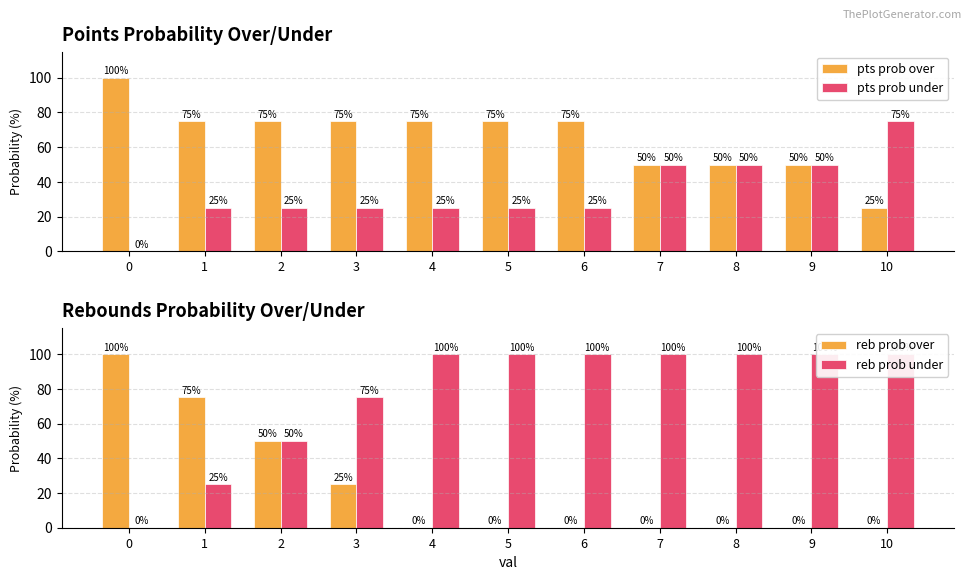

Reading right to left, list all the values displayed in this chart.

pts prob over: 10=25	9=50	8=50	7=50	6=75	5=75	4=75	3=75	2=75	1=75	0=100
pts prob under: 10=75	9=50	8=50	7=50	6=25	5=25	4=25	3=25	2=25	1=25	0=0
reb prob over: 10=0	9=0	8=0	7=0	6=0	5=0	4=0	3=25	2=50	1=75	0=100
reb prob under: 10=100	9=100	8=100	7=100	6=100	5=100	4=100	3=75	2=50	1=25	0=0